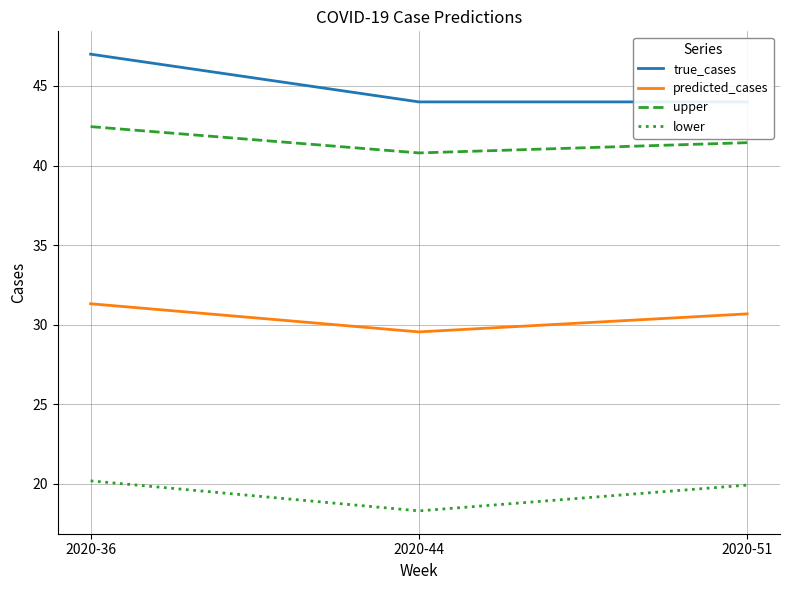

How many lines are shown in the chart?

4